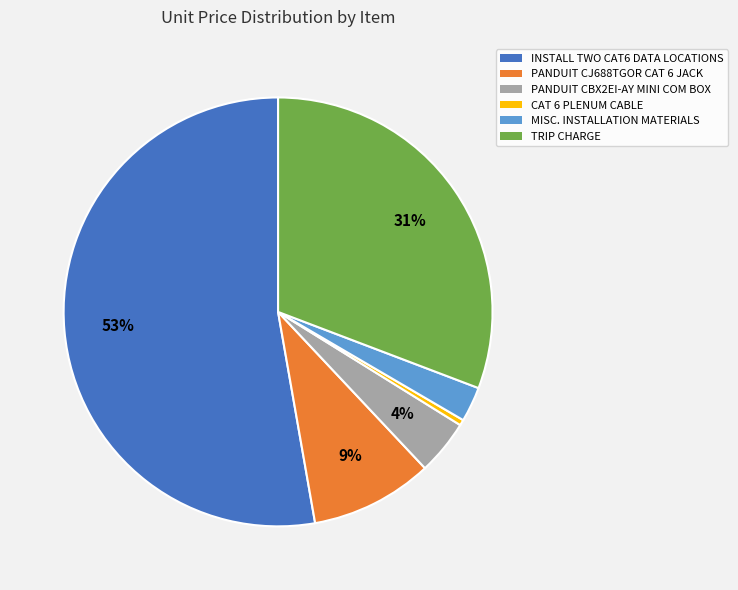

Which has a higher value, MISC. INSTALLATION MATERIALS or INSTALL TWO CAT6 DATA LOCATIONS?

INSTALL TWO CAT6 DATA LOCATIONS